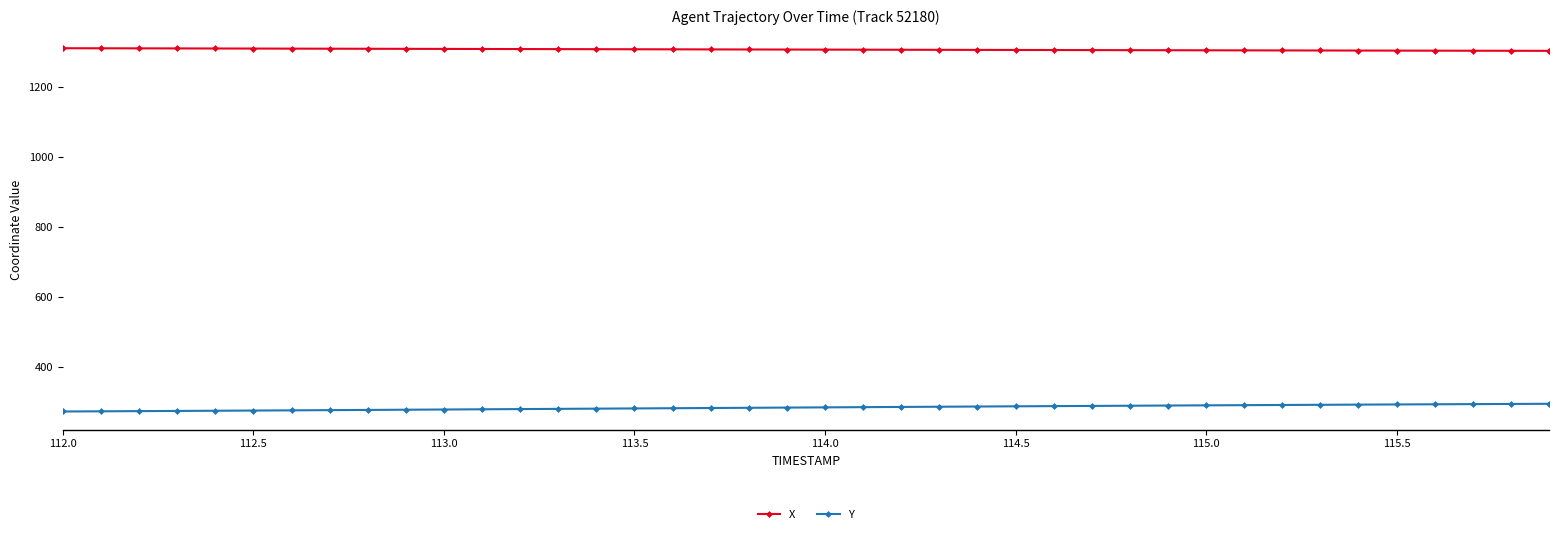

Which series has the largest total across all categories?

X